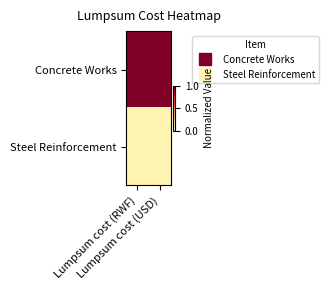

At which category is the sum across all series the highest?

Lumpsum cost (RWF)